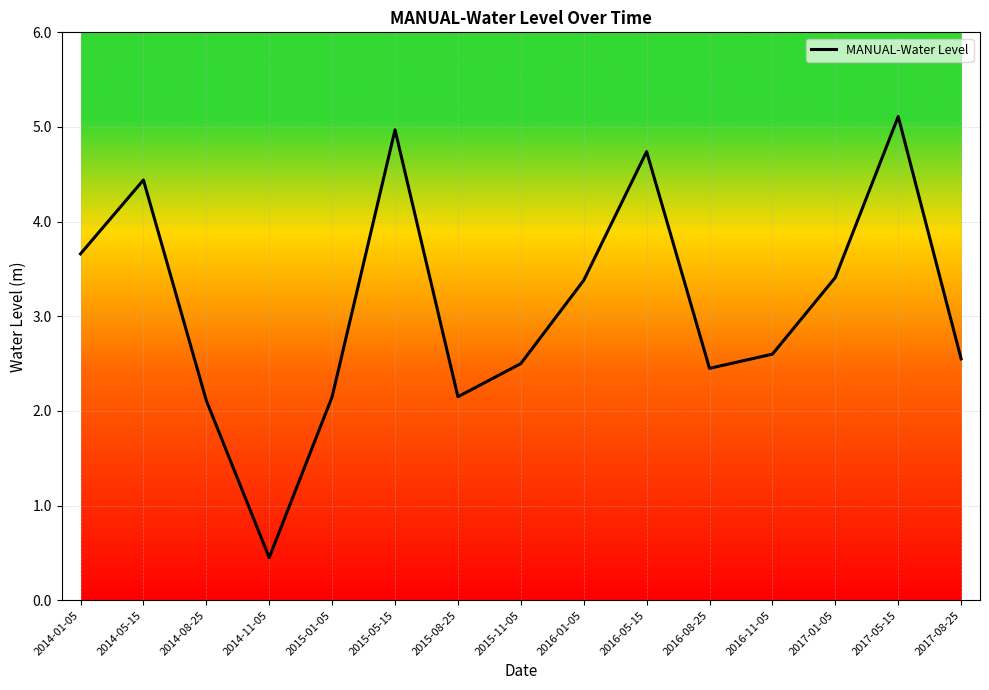

How many lines are shown in the chart?

1